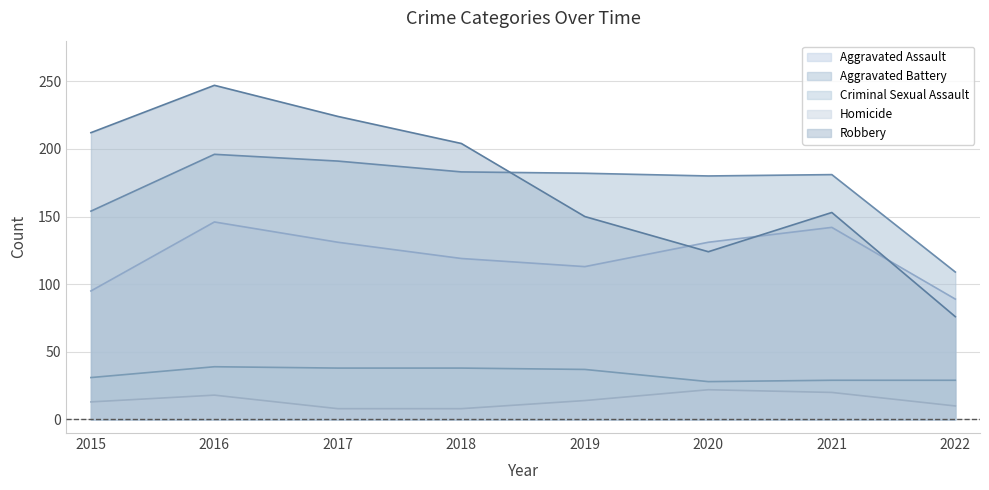

At which category does Robbery reach its first local valley?

2020